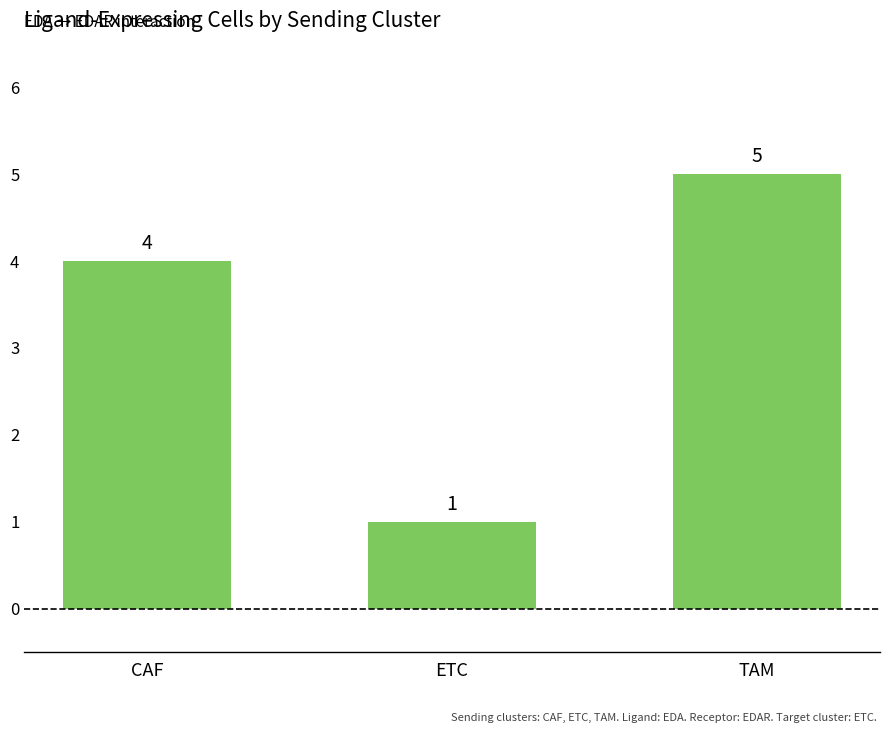

What is the difference between the maximum and second lowest values?

1